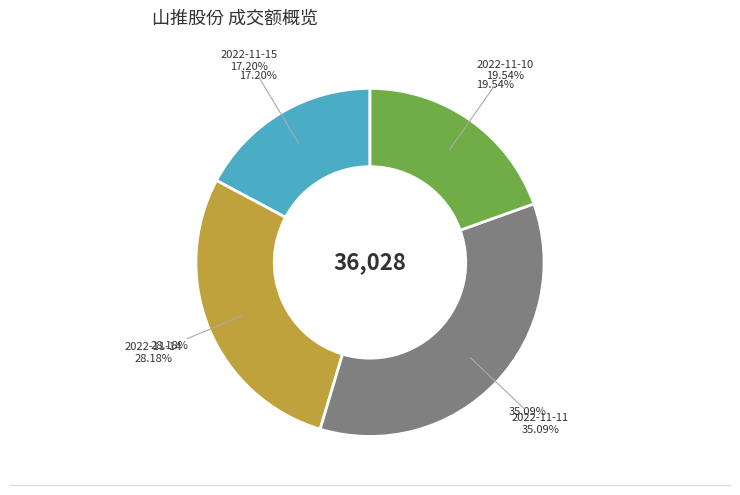

What is the largest slice in the pie chart?

2022-11-11